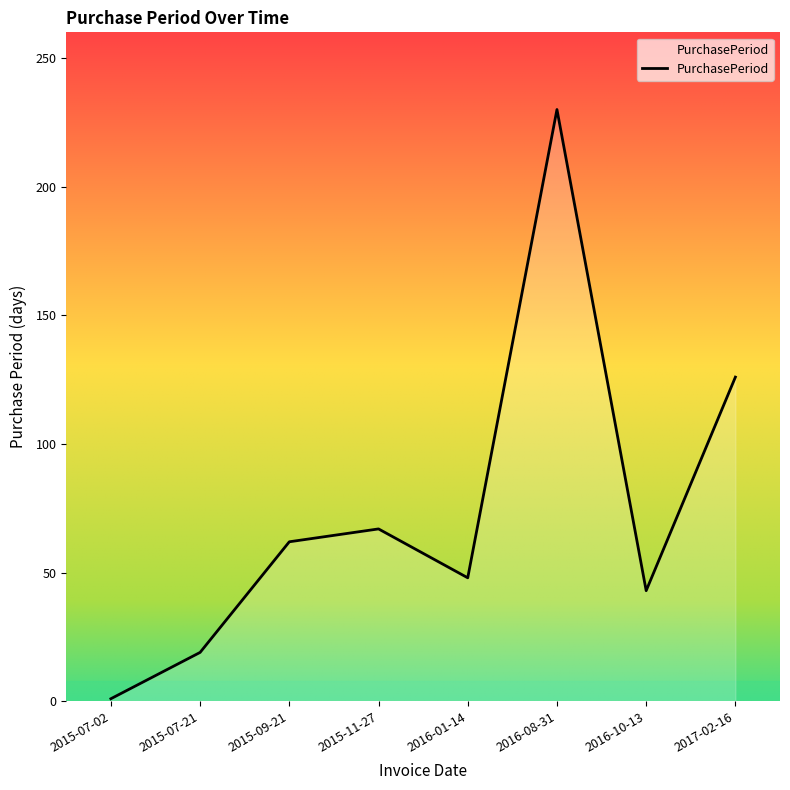

Reading right to left, list all the values displayed in this chart.

126	43	230	48	67	62	19	1